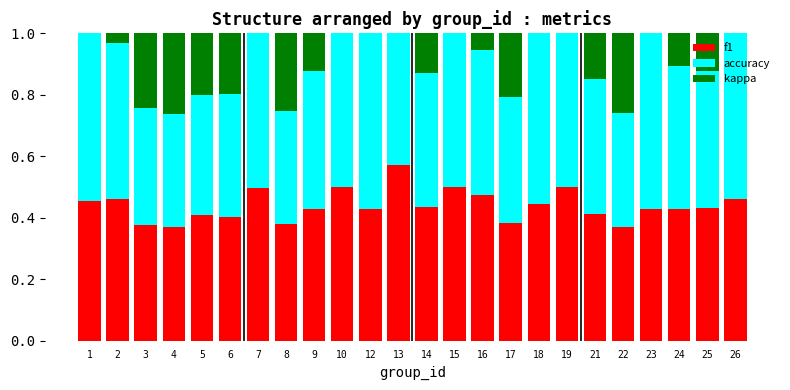

True or false: f1 has a value of 0.7 at 25.

False